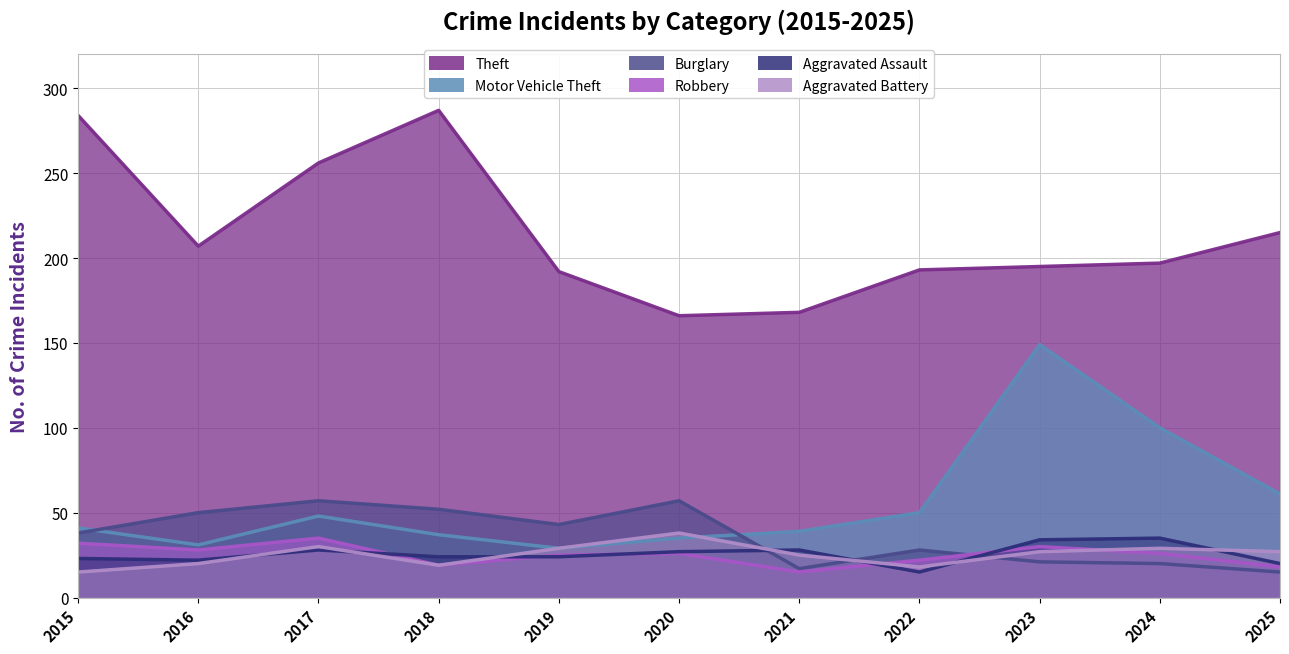

How many lines are shown in the chart?

6